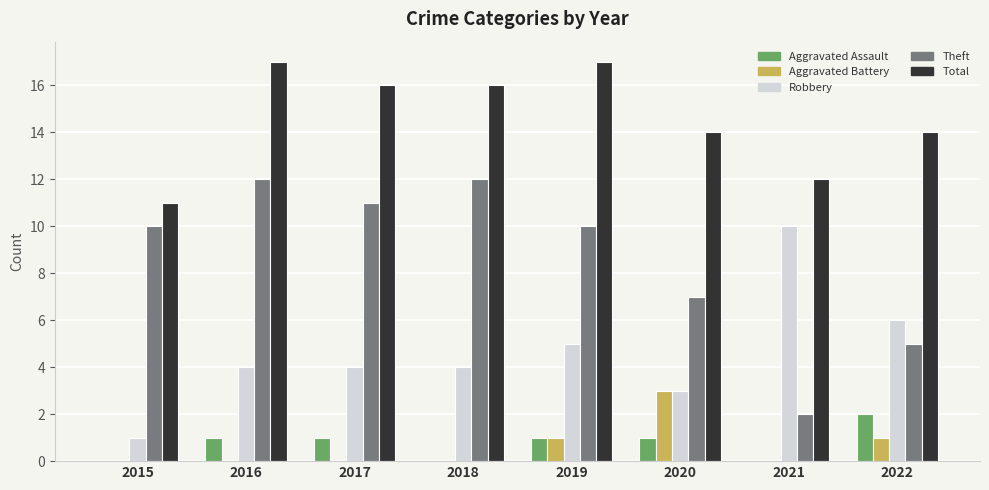

How many data points does each series have?

8